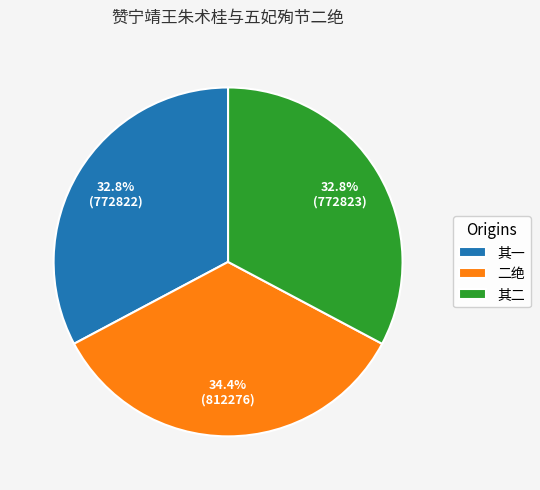

What is the largest slice in the pie chart?

二绝